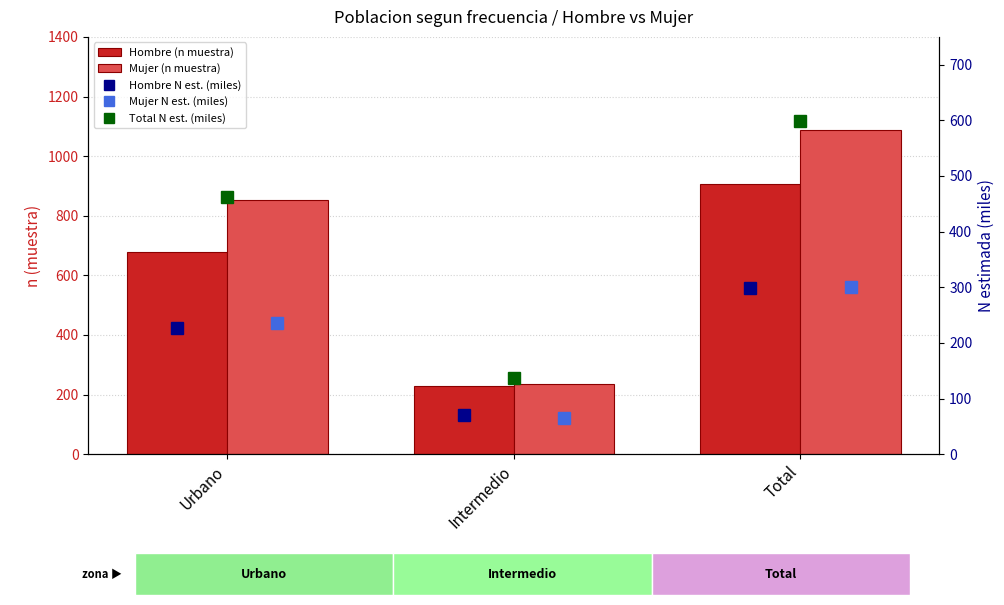

What is the value of the Hombre N est. (miles) bar at the 2nd from the left?

71.1